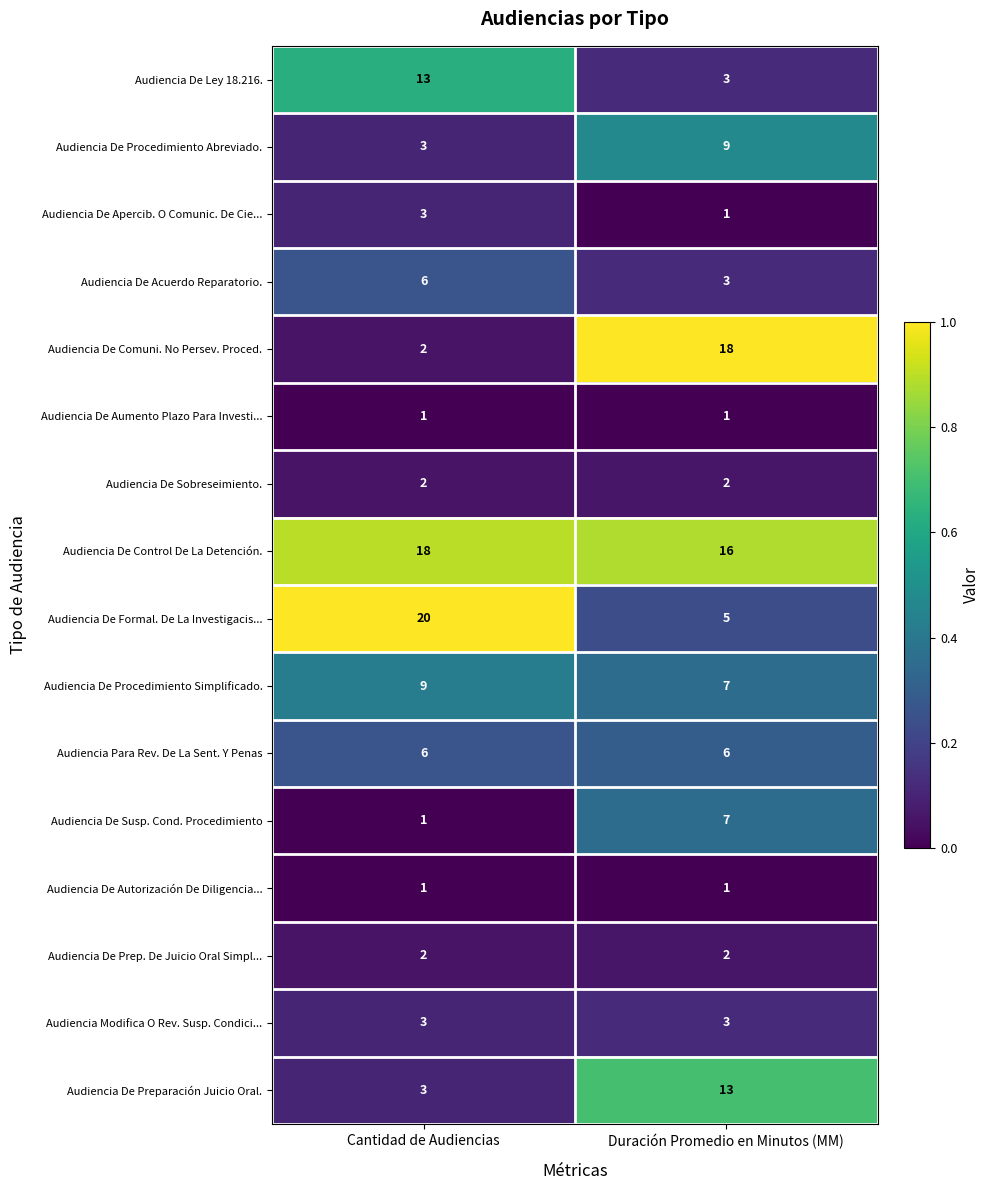

How many data points in Audiencia De Control De La Detención. are less than 18?

1